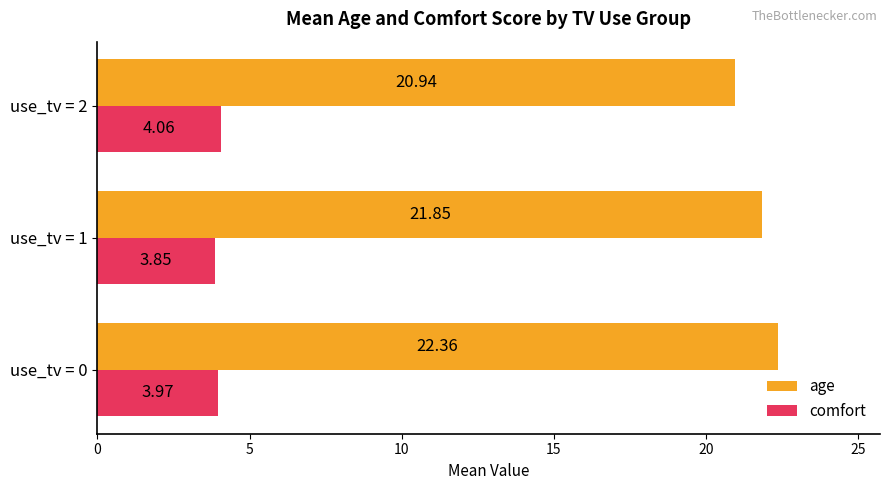

What is the average value of the age series?

21.7